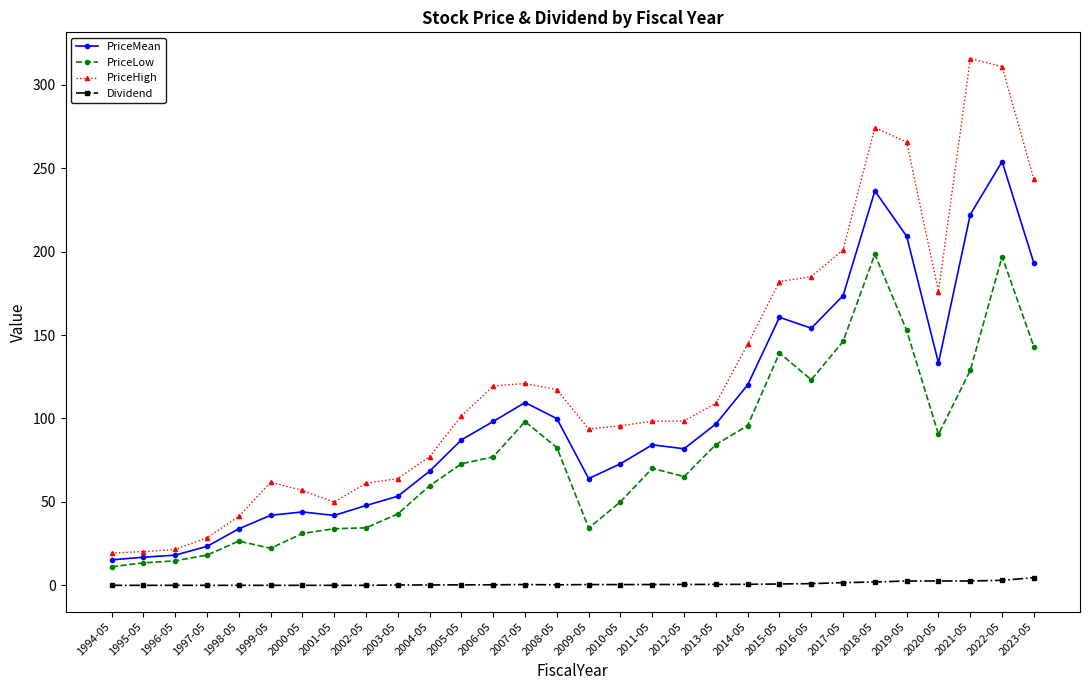

What value does the PriceLow series have at 2001-05?

33.9